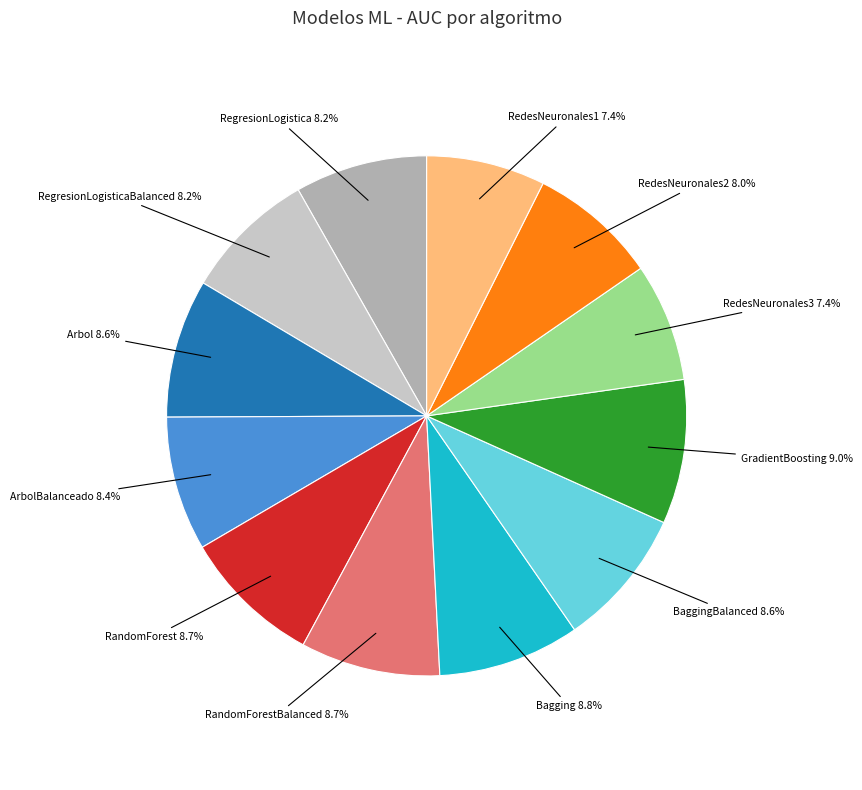

To the nearest percent, what is the difference between the GradientBoosting and RedesNeuronales2 slice percentages?

1%